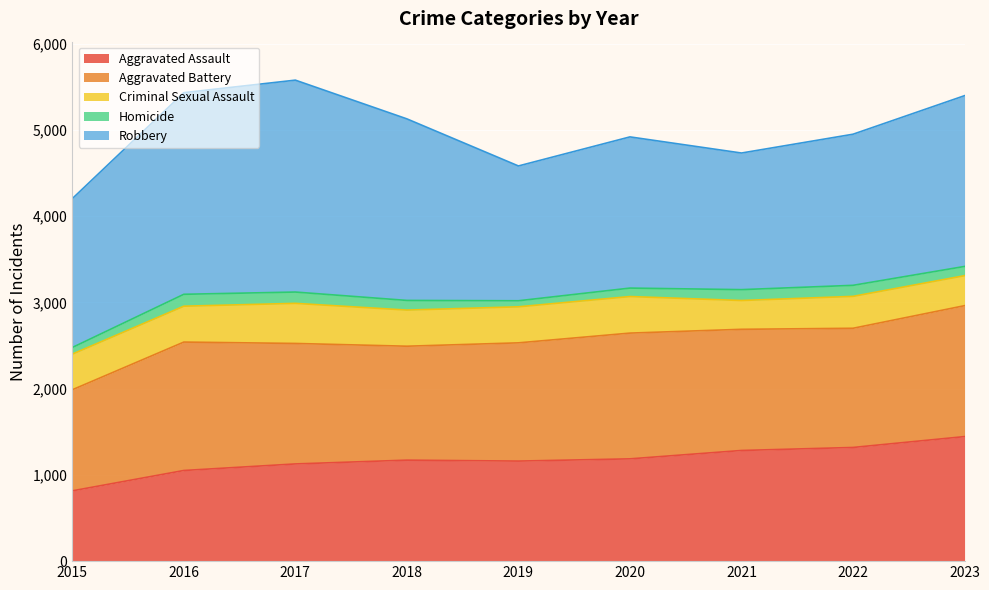

At which label does Robbery first exceed 1753?

2016